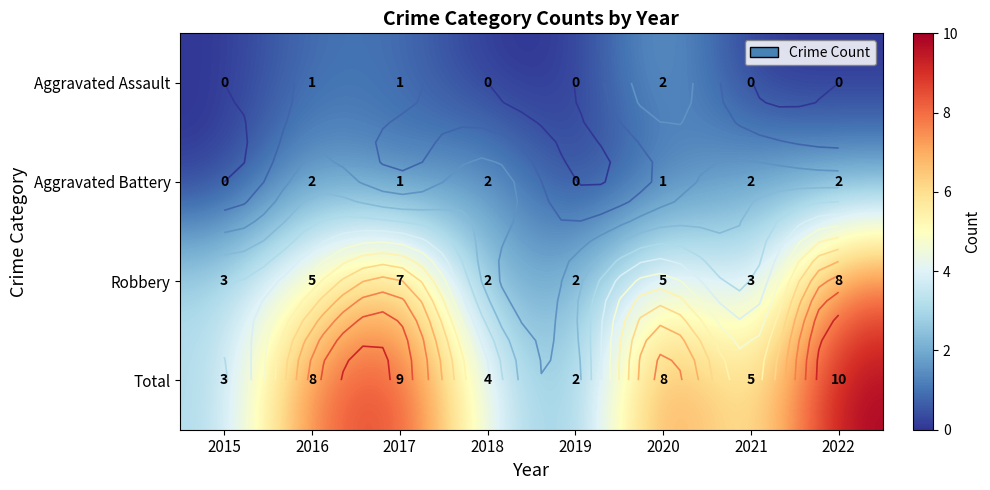

Rank the series by their maximum value, from highest to lowest.

Total, Robbery, Aggravated Assault, Aggravated Battery